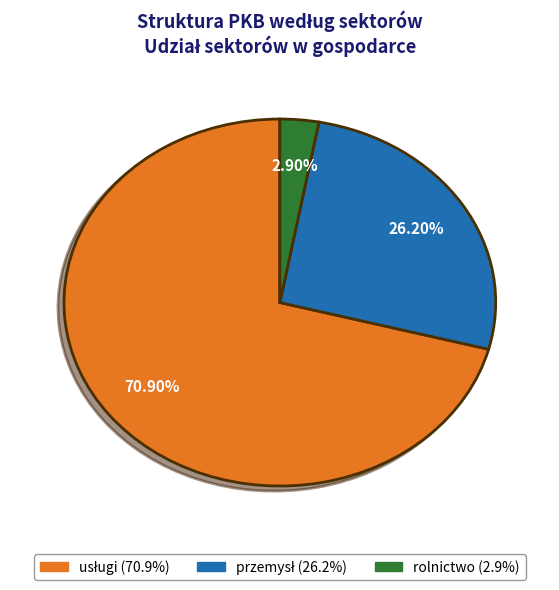

How many slices are in this pie chart?

3